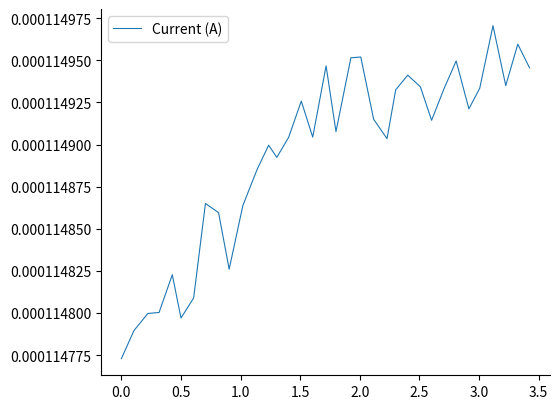

How many interior local valleys (lower than both neighbors) does the data have?

9